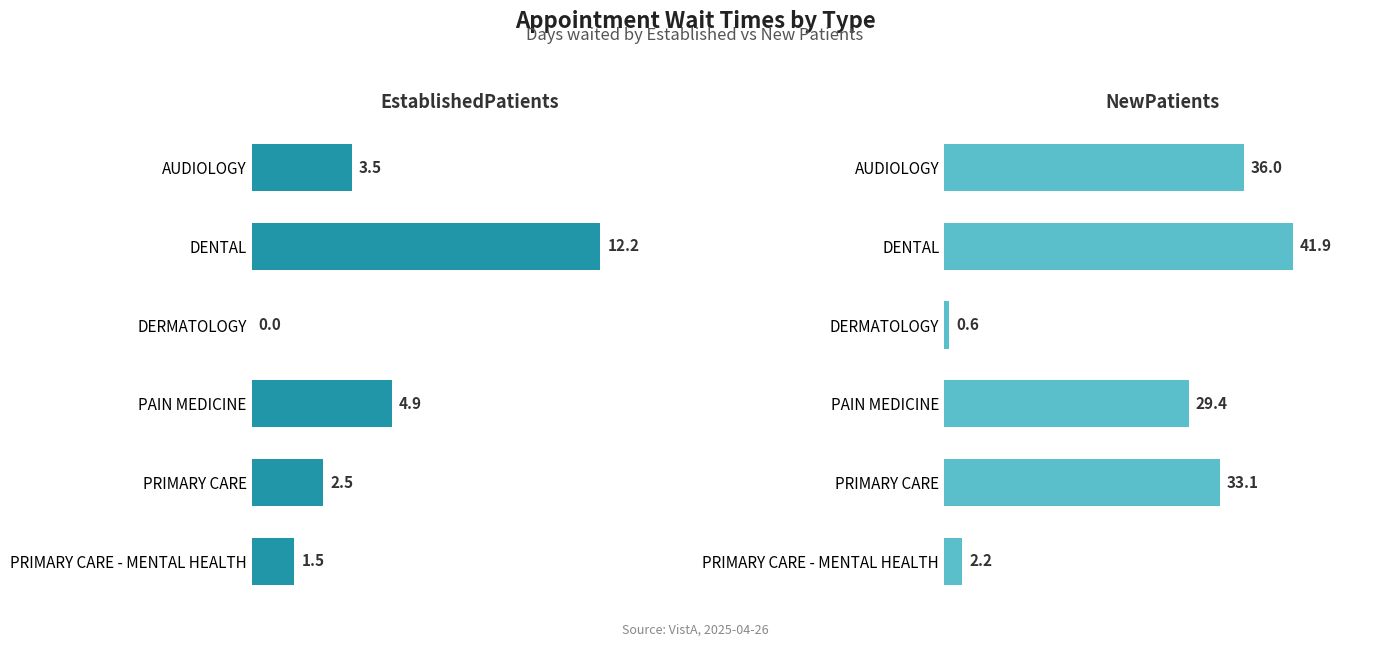

What is the difference between the maximum and second lowest values in the EstablishedPatients series?

10.7